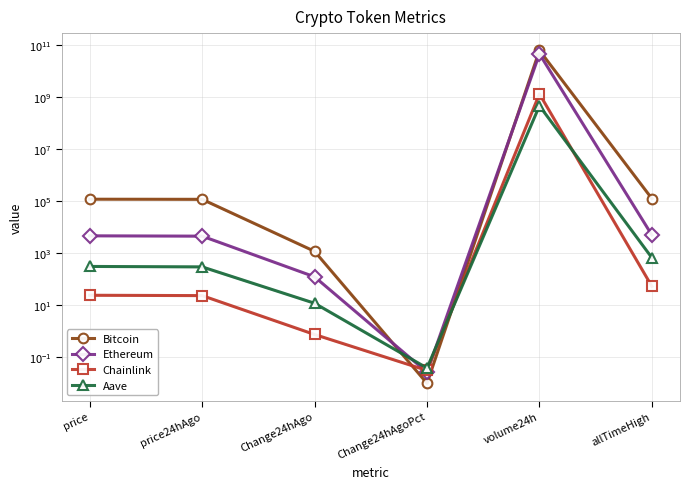

Reading left to right, transcribe all the data shown in this chart.

Bitcoin: 117474.0	116304.0	1170.0	0.0	60863279718.0	124128.0
Ethereum: 4609.8	4486.8	123.0	0.0	44576664320.0	4946.1
Chainlink: 24.1	23.3	0.8	0.0	1302129270.0	52.7
Aave: 307.7	295.8	11.9	0.0	453328358.0	661.7